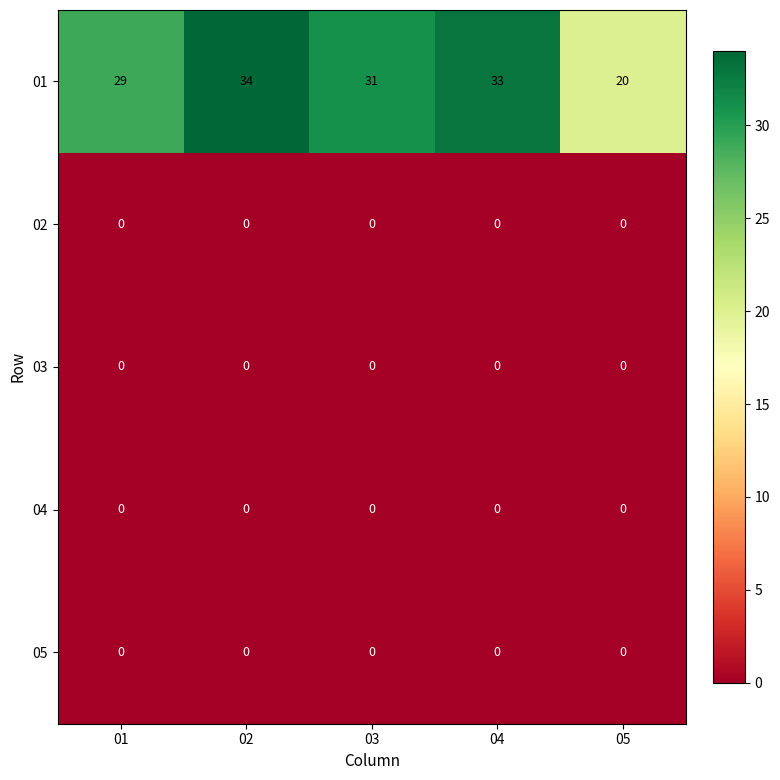

Between 01 and 02, which series saw the biggest shift?

01